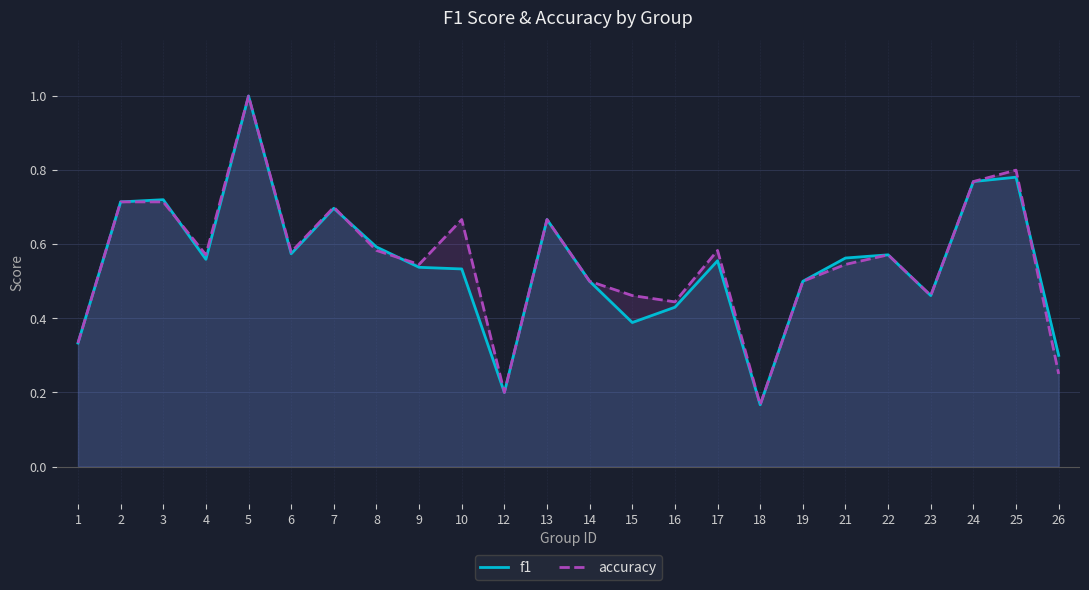

What are all the series names shown in the legend?

f1, accuracy